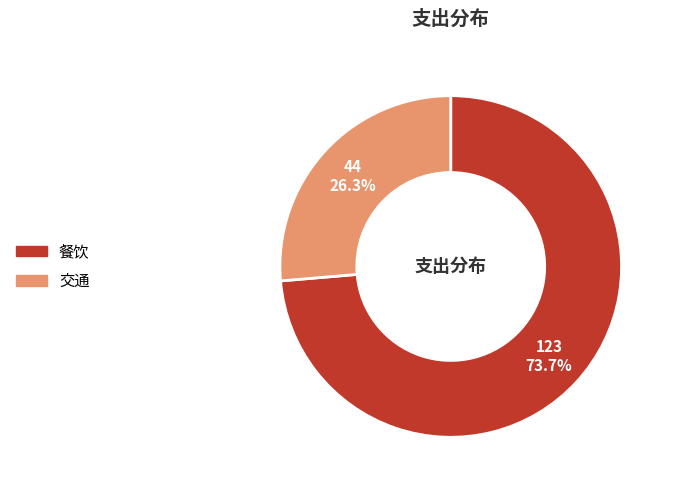

True or false: 交通 accounts for 26% of the total.

True